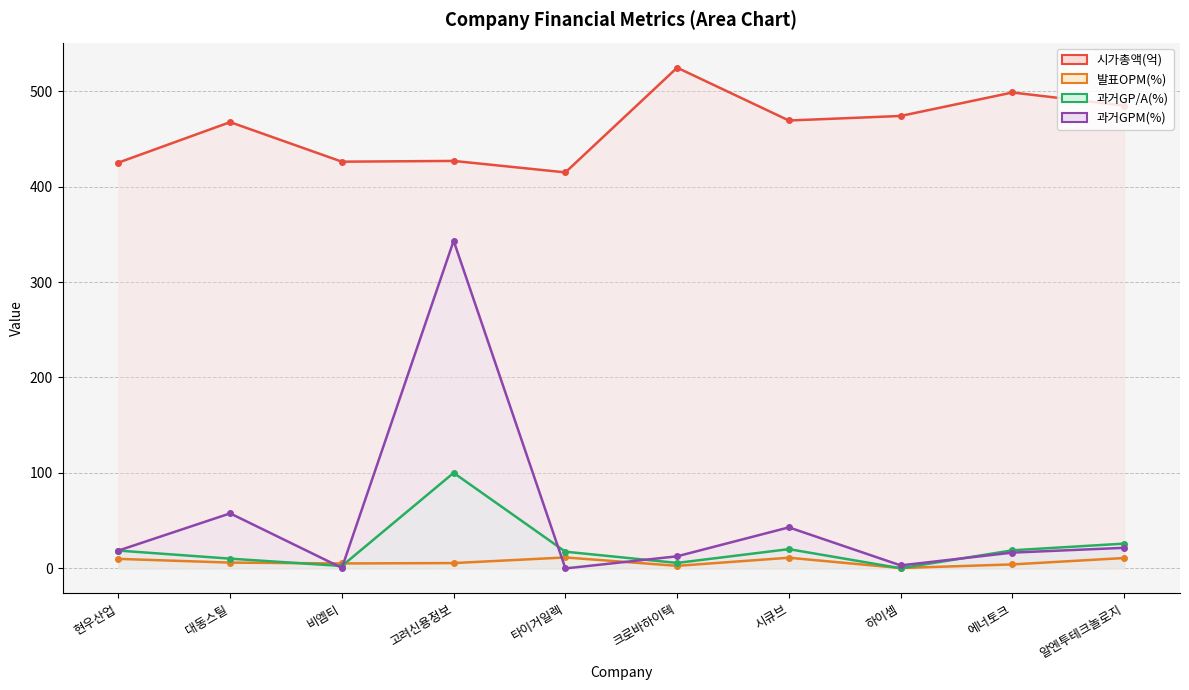

Is it true that 과거GPM(%) equals 43.0 at 시큐브?

True